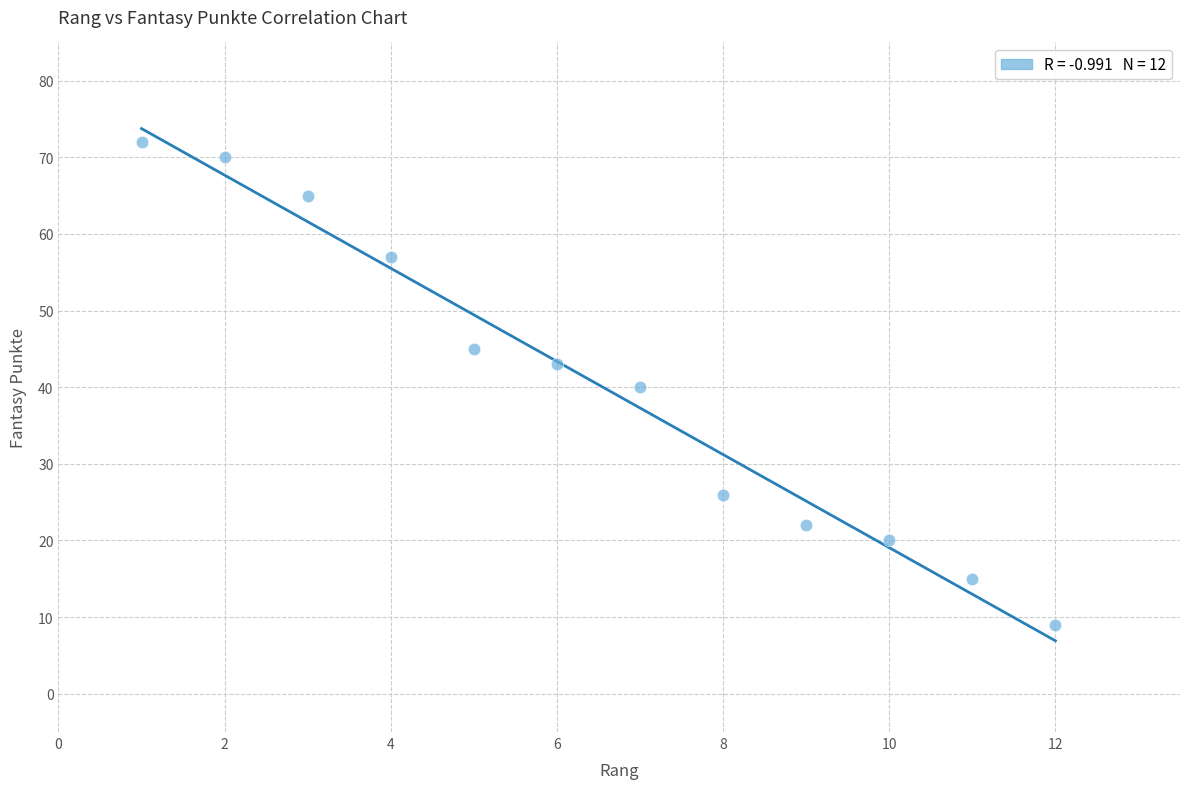

What is the average X value?

6